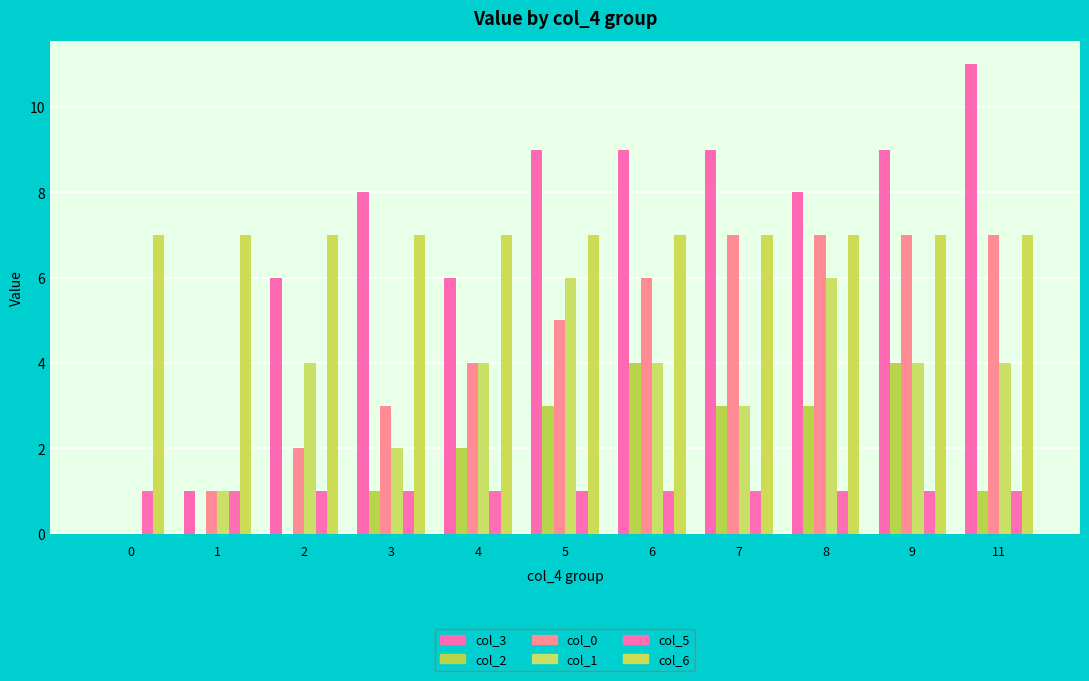

Is it true that col_2 equals 4 at 6?

True